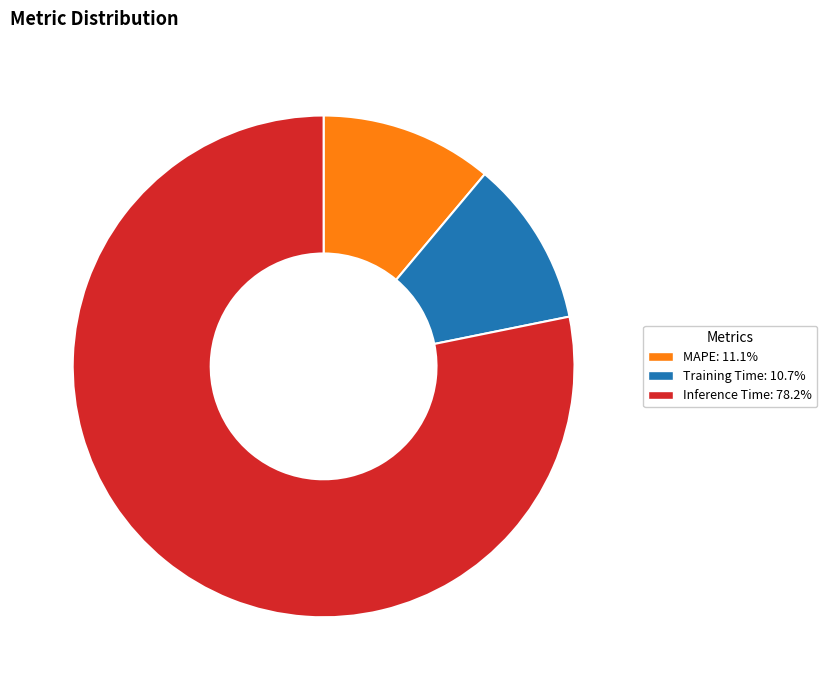

How many slices are in this pie chart?

3